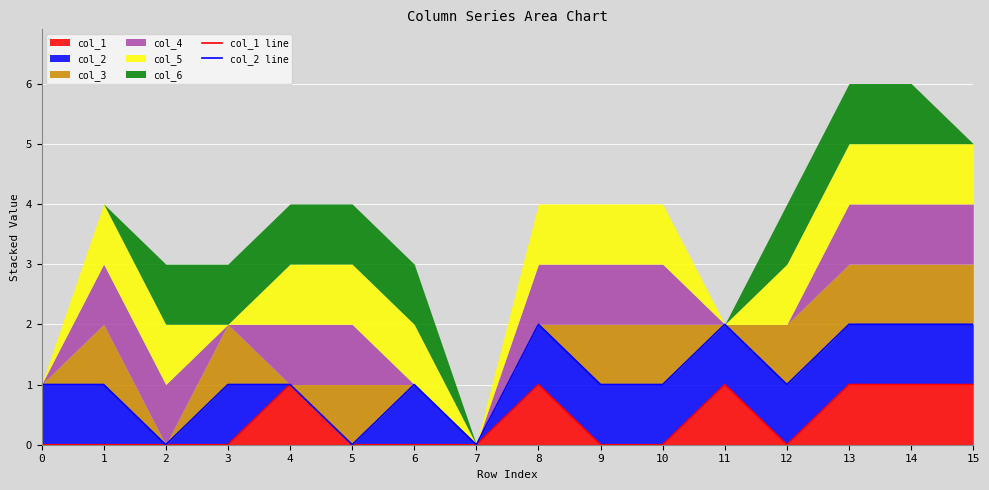

The col_1 series shows 1 at 8. True or false?

True